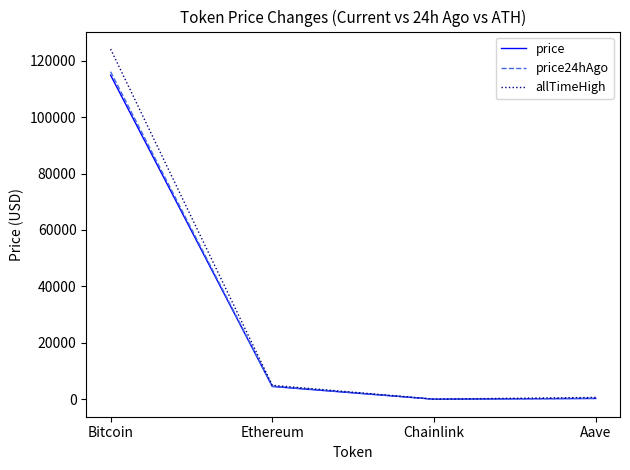

Is this an area chart (filled region under the line)?

No